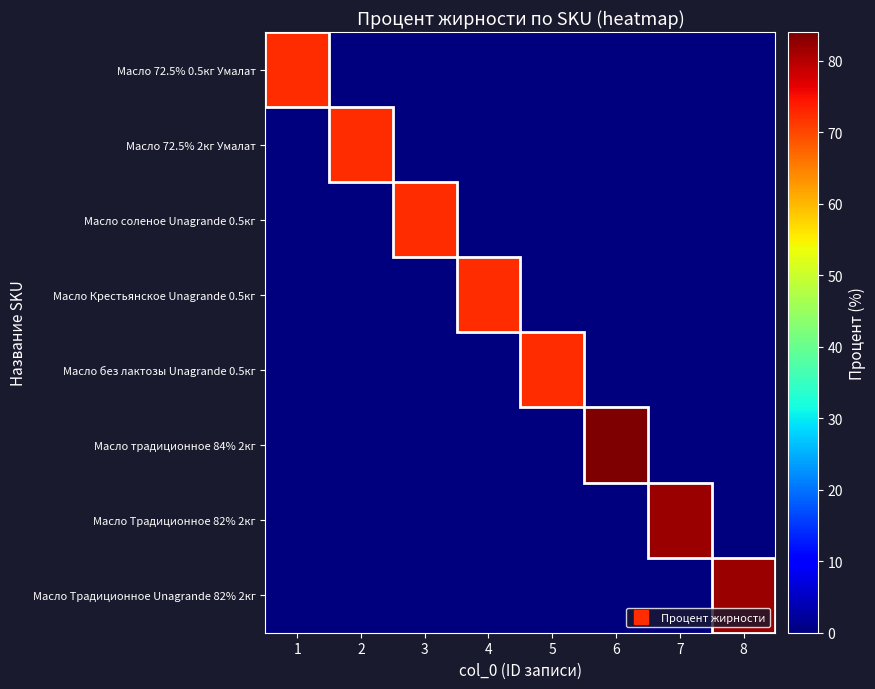

How many series are shown in this chart?

8